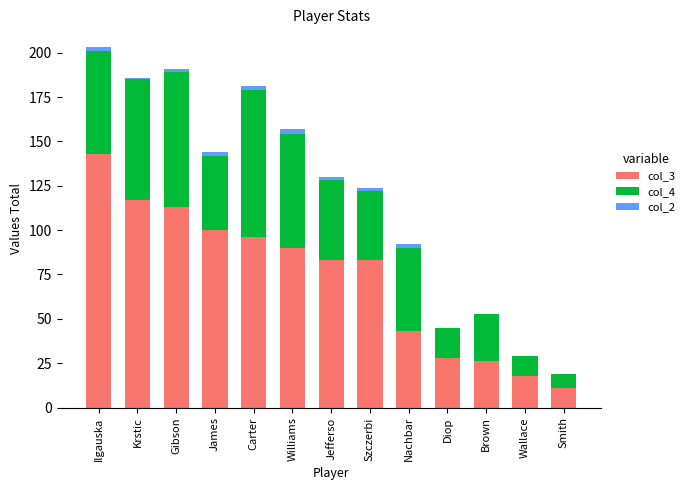

Which category has the highest value in the col_3 series?

Ilgauska